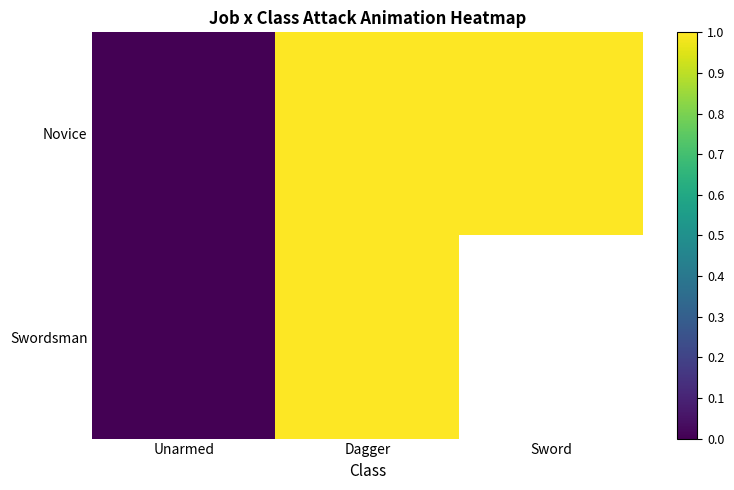

The Novice series shows 0.3 at Dagger. True or false?

False